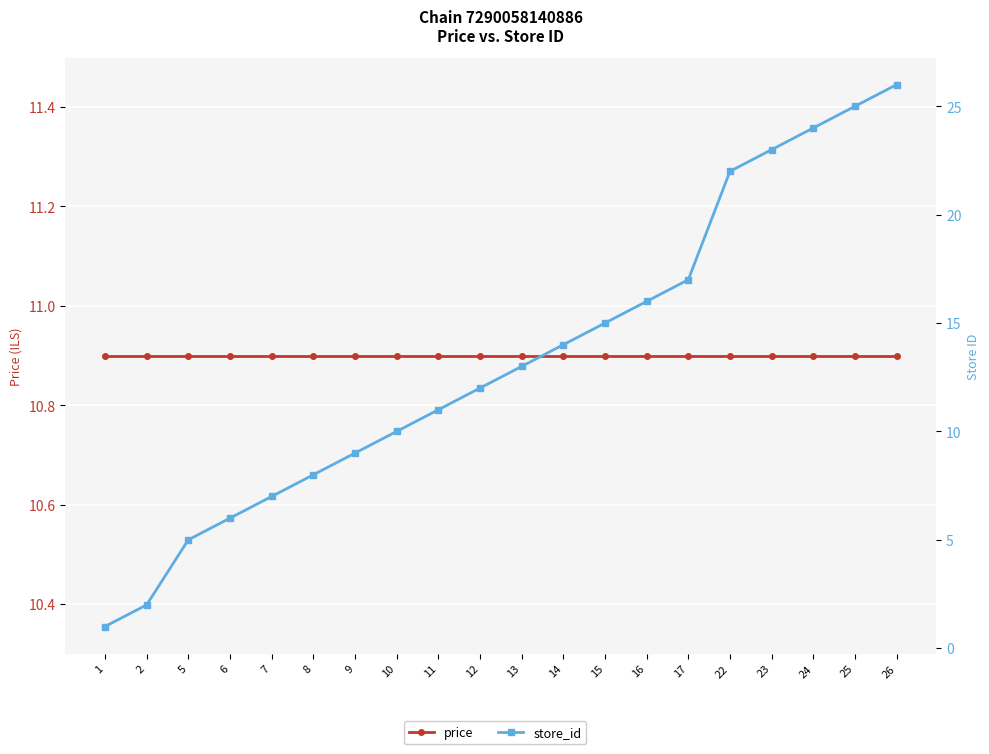

How many values in the store_id series exceed 13?

9